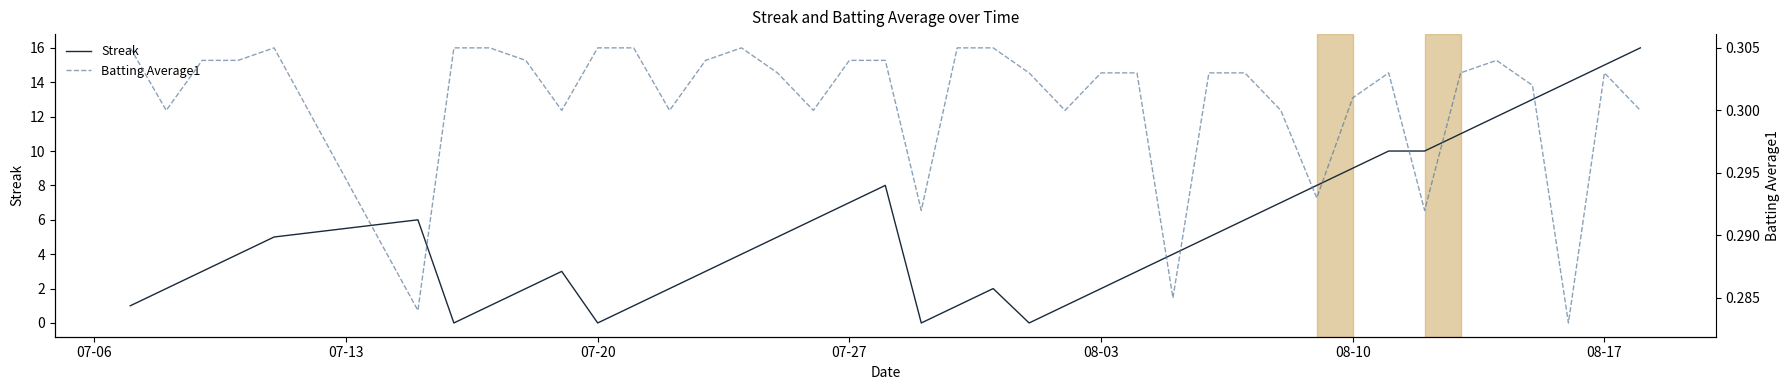

True or false: Streak has a value of 1 at 08-03.

False